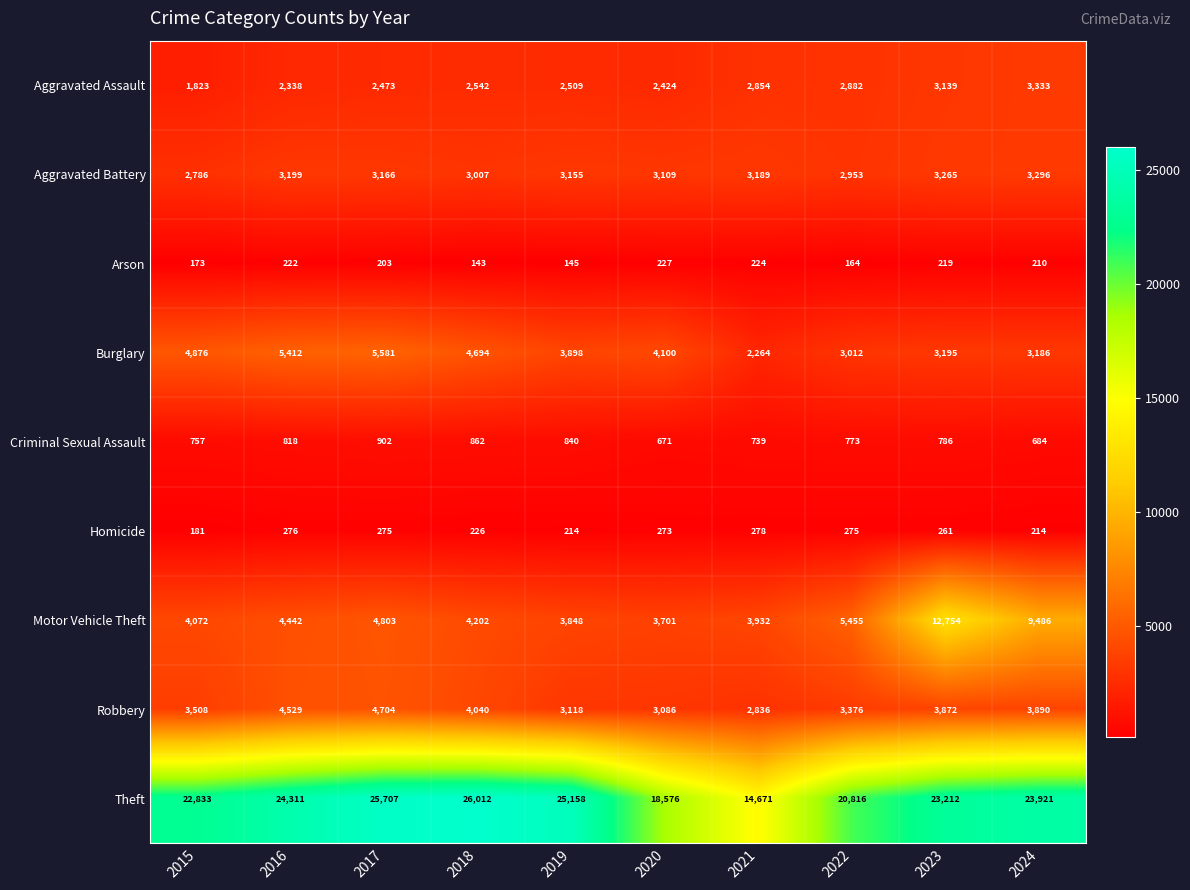

True or false: Aggravated Assault has a value of 2542 at 2018.

True